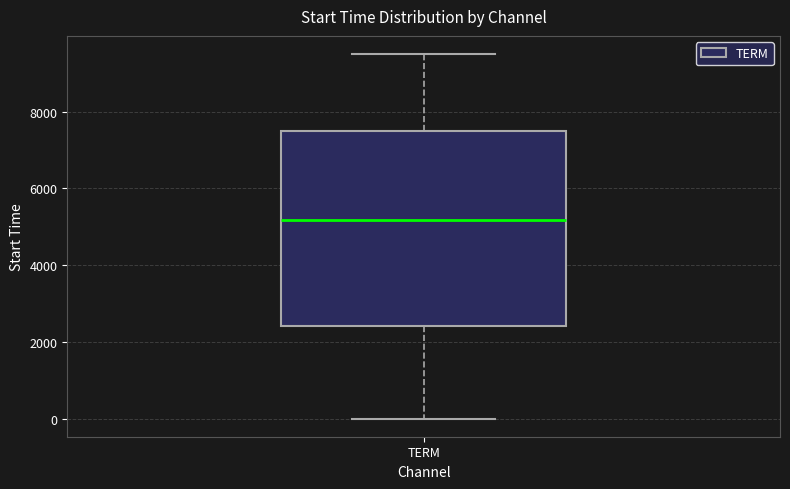

Where is the upper edge of the box for TERM on the y-axis? The values are not printed on the chart, so give them approximately, as read against the axis.

7400